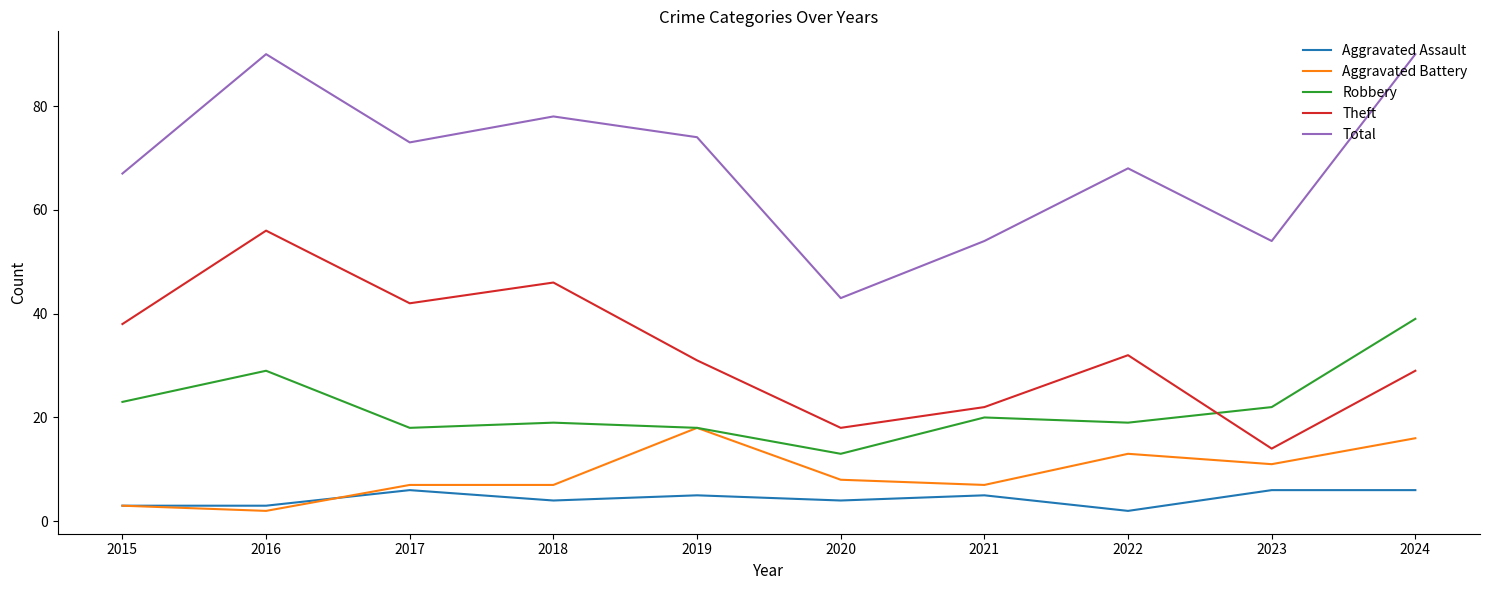

True or false: Total has a value of 40 at 2017.

False